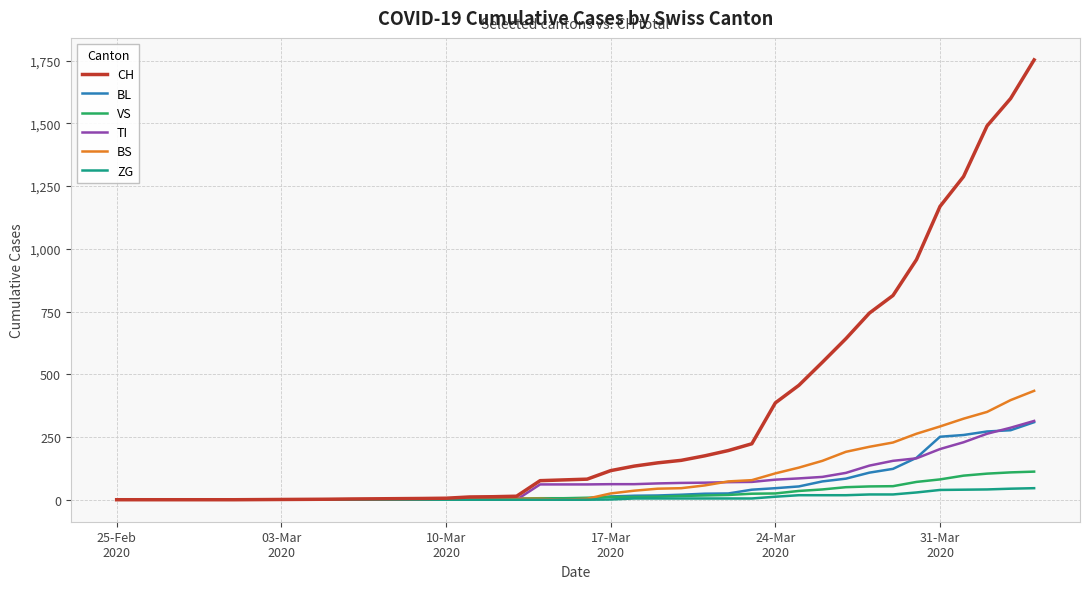

Which series has the largest total across all categories?

CH